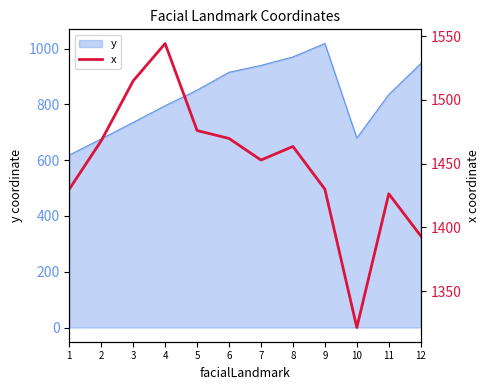

The chart shows a value of 1452.8 at 7. True or false?

True